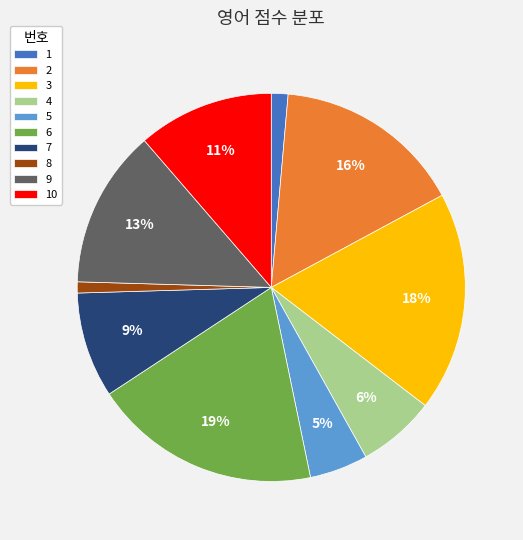

Which has a higher value, 3 or 4?

3